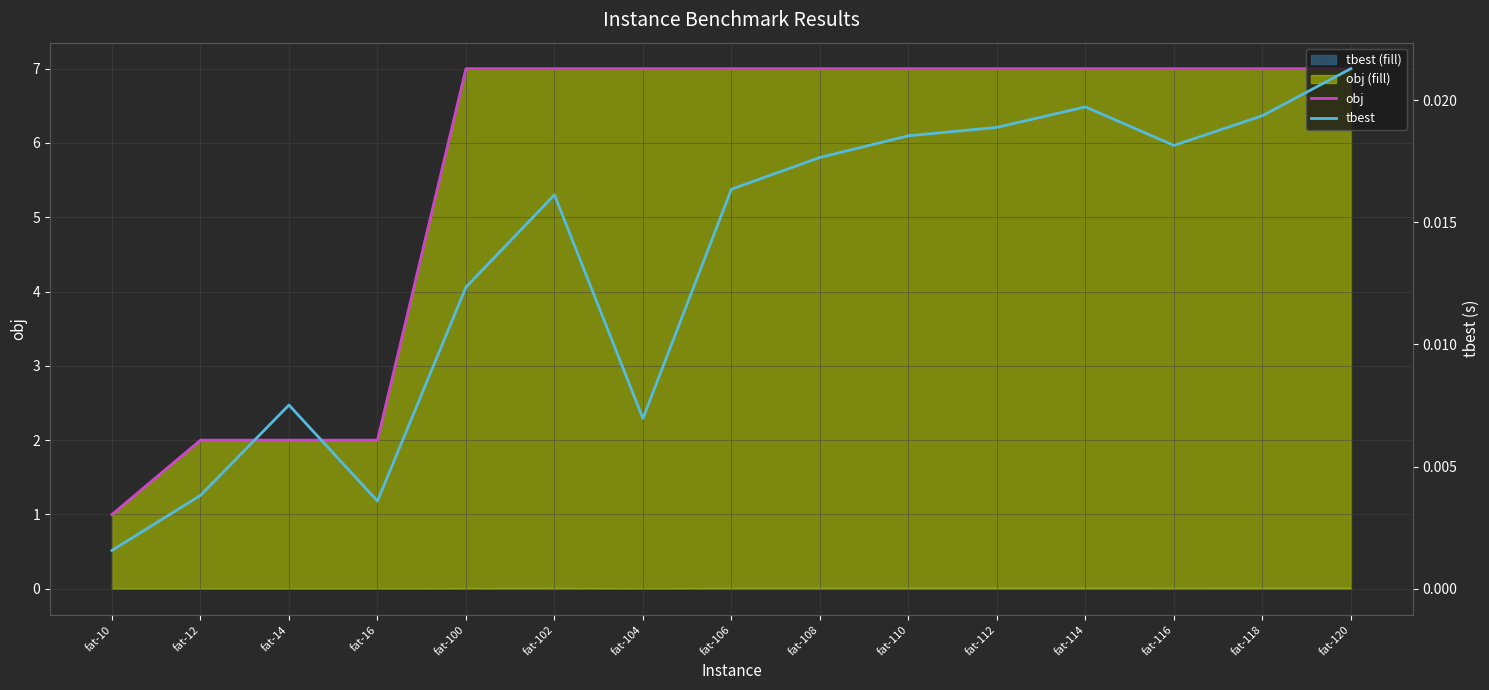

Which label corresponds to the largest value in the chart?

fat-100